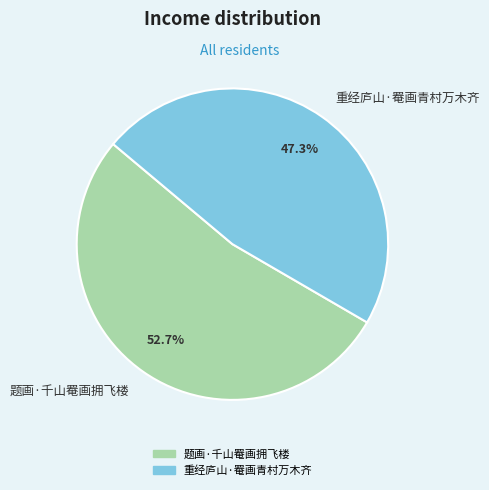

Is it true that 重经庐山·罨画青村万木齐 is 42% of the pie?

False